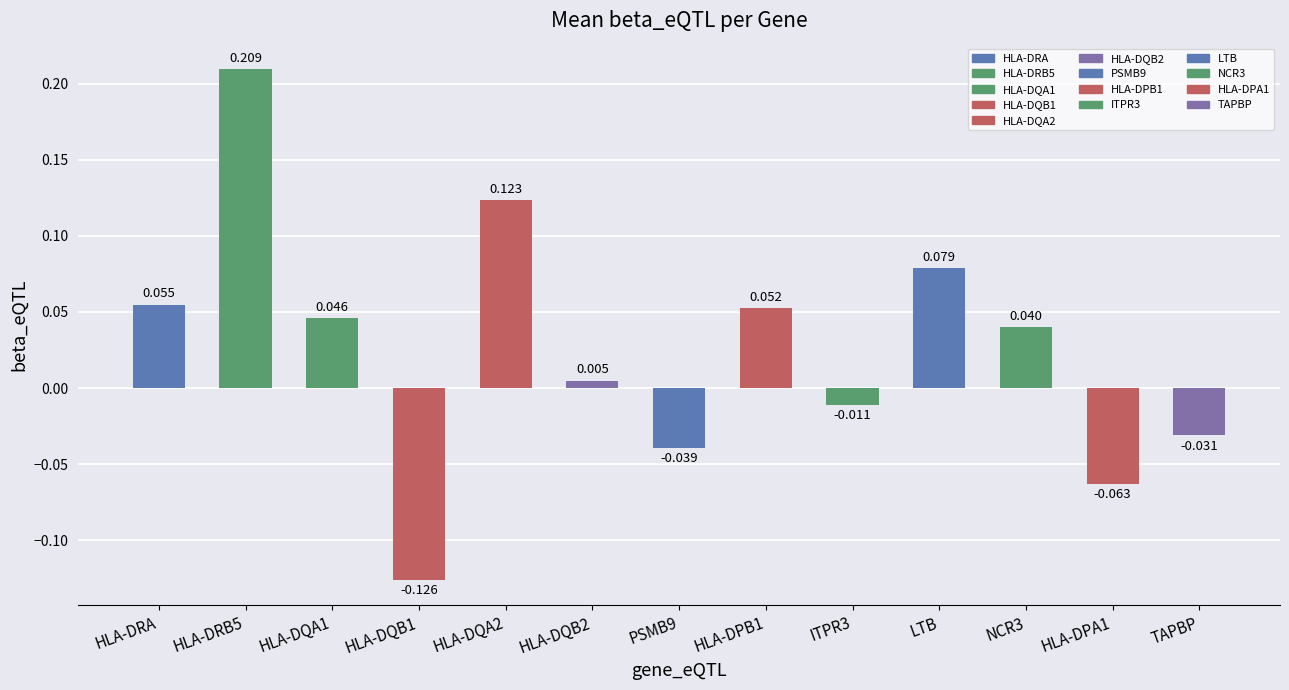

How many values are above zero?

8